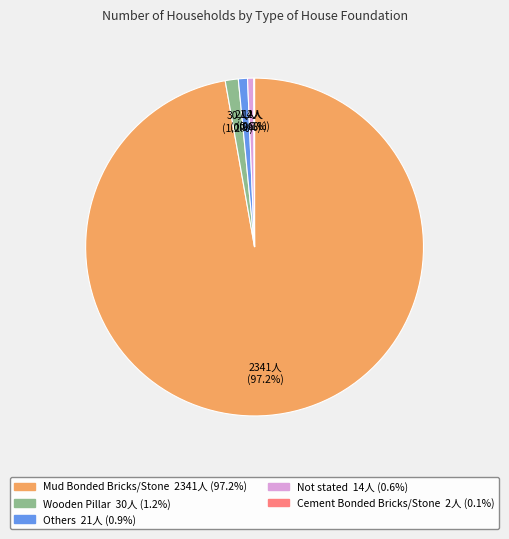

Is Mud Bonded Bricks/Stone the majority of the pie?

Yes